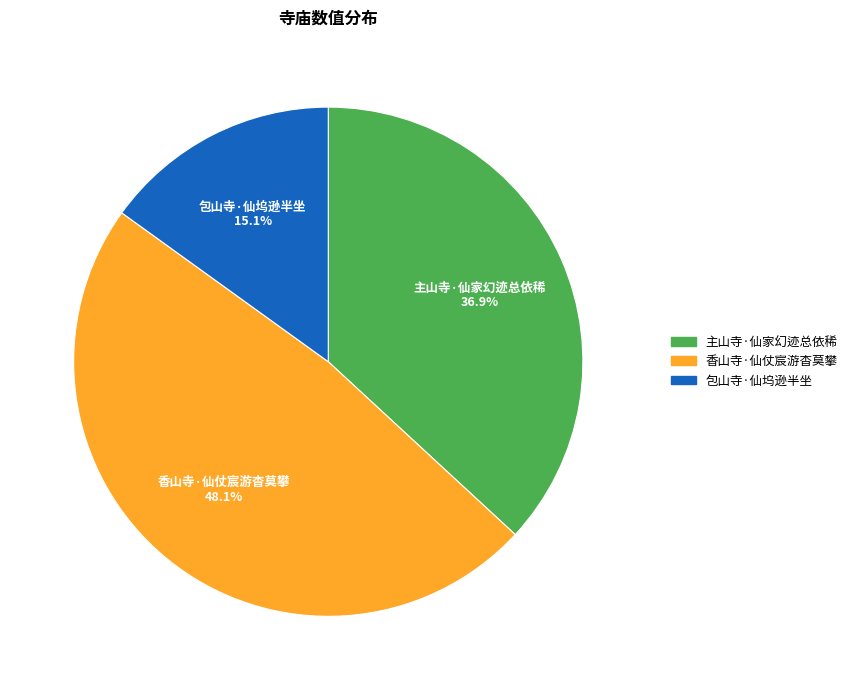

To the nearest percent, what portion does 香山寺·仙仗宸游杳莫攀 represent?

48%